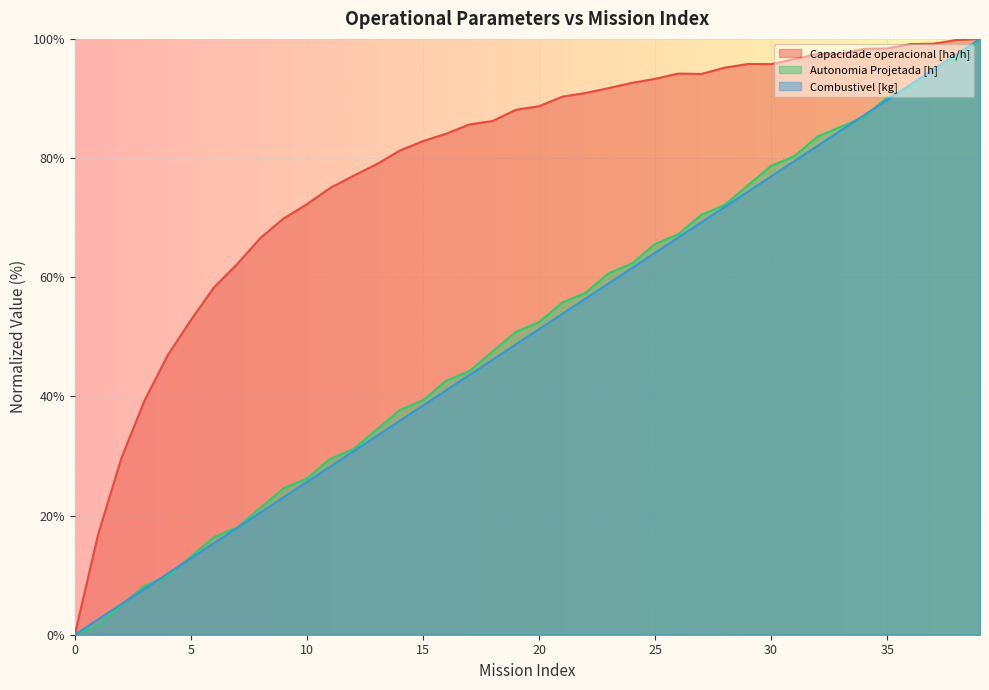

Is the value of Capacidade operacional [ha/h] at 22 greater than the value of Combustivel [kg] at 12?

Yes